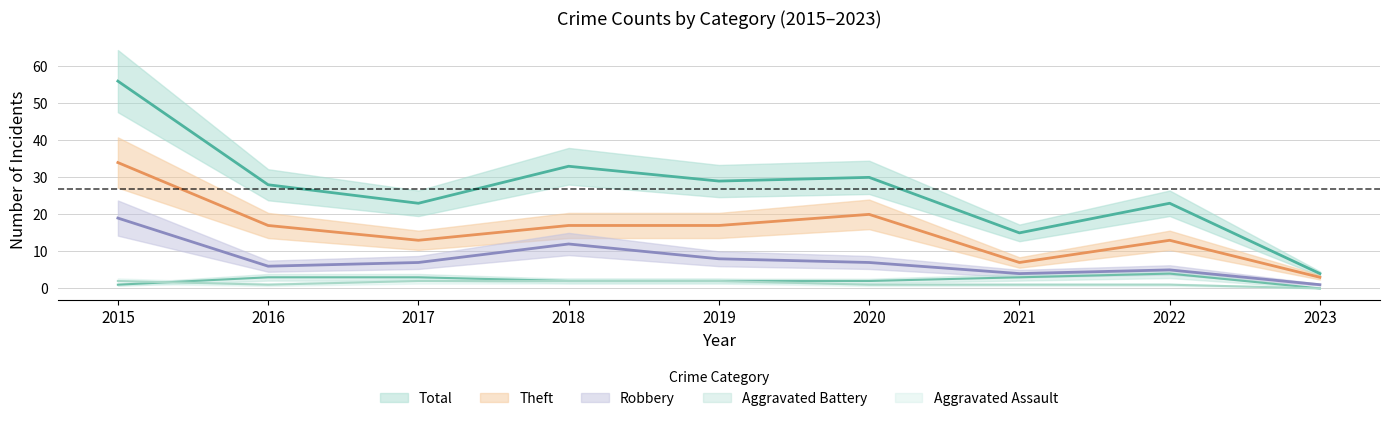

At which label does Total first exceed 28?

2015